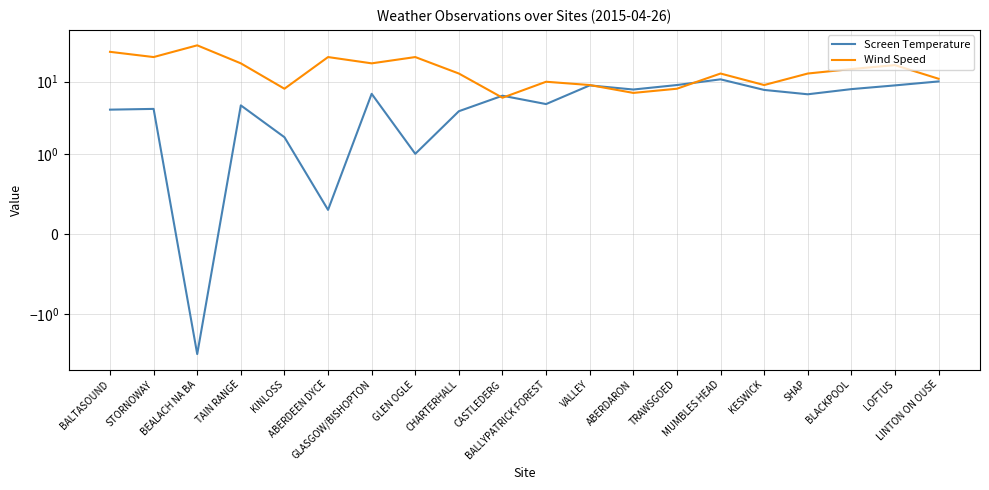

Reading right to left, transcribe all the data shown in this chart.

Screen Temperature: LINTON ON OUSE=10.1	LOFTUS=8.9	BLACKPOOL=7.9	SHAP=6.7	KESWICK=7.7	MUMBLES HEAD=10.8	TRAWSGOED=9.0	ABERDARON=7.8	VALLEY=8.9	BALLYPATRICK FOREST=4.9	CASTLEDERG=6.4	CHARTERHALL=3.9	GLEN OGLE=1.0	GLASGOW/BISHOPTON=6.8	ABERDEEN DYCE=0.3	KINLOSS=1.7	TAIN RANGE=4.7	BEALACH NA BA=-3.6	STORNOWAY=4.2	BALTASOUND=4.1
Wind Speed: LINTON ON OUSE=11.0	LOFTUS=17.0	BLACKPOOL=15.0	SHAP=13.0	KESWICK=9.0	MUMBLES HEAD=13.0	TRAWSGOED=8.0	ABERDARON=7.0	VALLEY=9.0	BALLYPATRICK FOREST=10.0	CASTLEDERG=6.0	CHARTERHALL=13.0	GLEN OGLE=22.0	GLASGOW/BISHOPTON=18.0	ABERDEEN DYCE=22.0	KINLOSS=8.0	TAIN RANGE=18.0	BEALACH NA BA=32.0	STORNOWAY=22.0	BALTASOUND=26.0